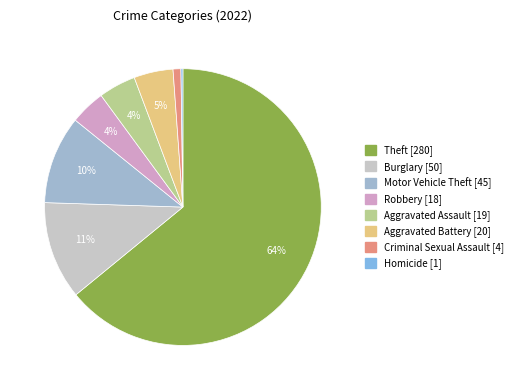

Is there a majority slice in this chart?

Yes